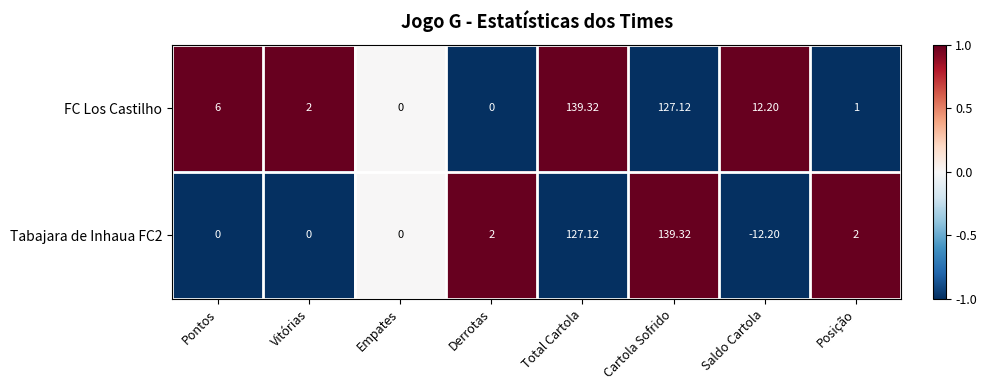

Which category has the lowest value across all series?

Saldo Cartola